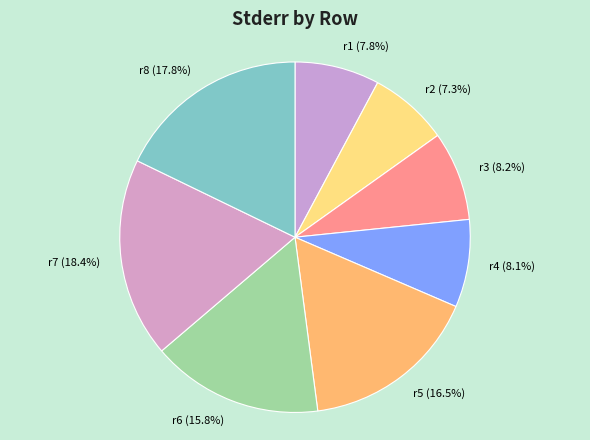

Which slice is the largest?

r7